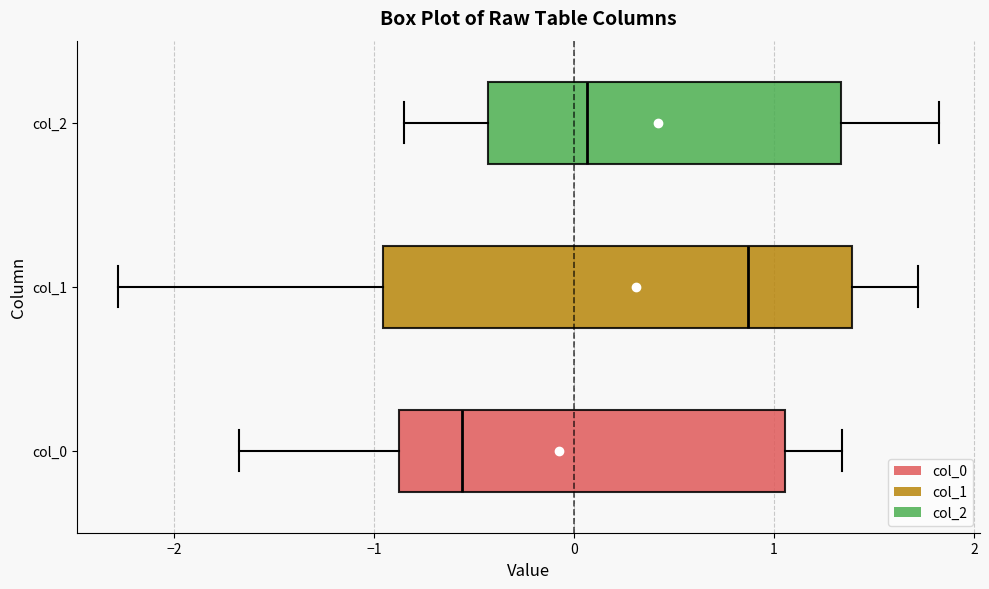

Reading bottom to top, transcribe this box plot: for each box, give where its median line is, the range the box spans, and where its two whiskers end, as read against the x-axis. The values are not printed on the chart, so give them approximately, as read against the axis.

col_0: median -0.6, box -0.9 to 1.1, whiskers -1.7 to 1.3
col_1: median 0.9, box -1.0 to 1.4, whiskers -2.3 to 1.7
col_2: median 0.1, box -0.4 to 1.3, whiskers -0.8 to 1.8